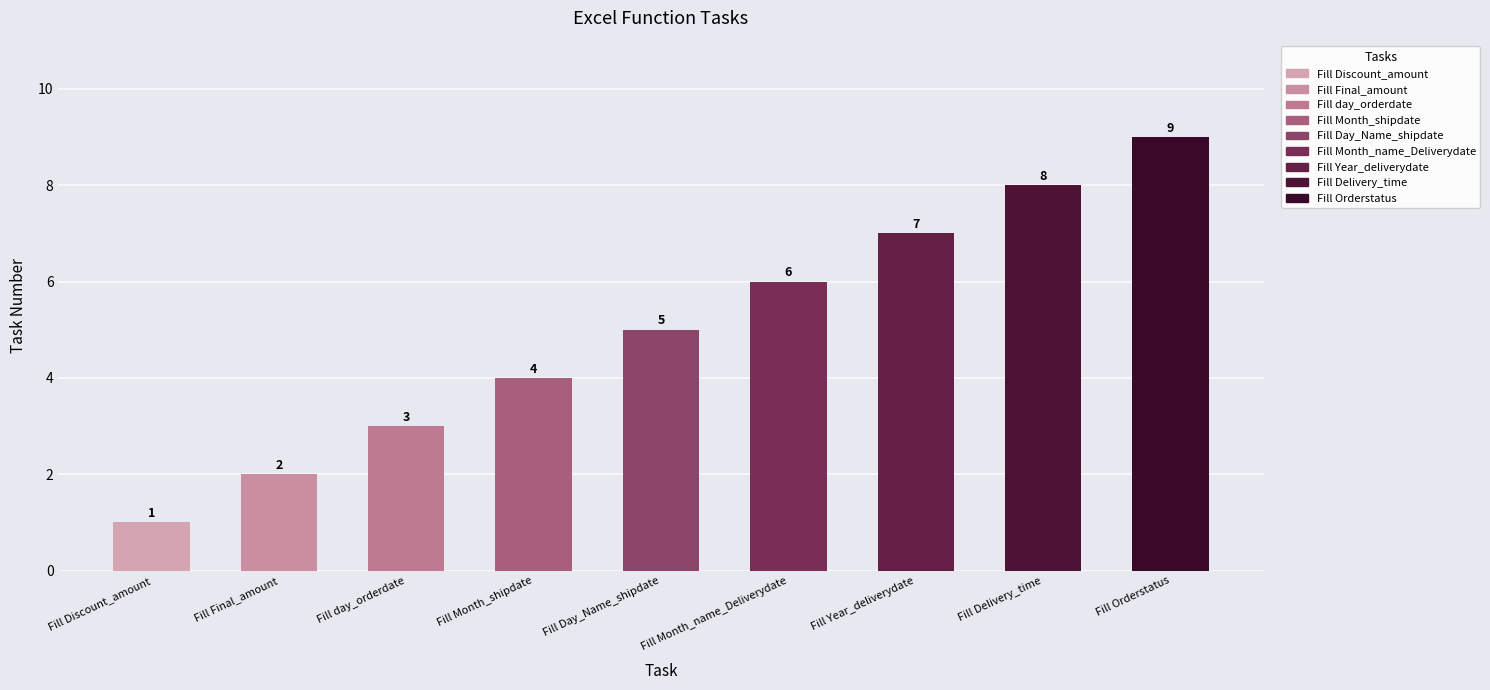

True or false: the data shows 2 at Fill Month_shipdate.

False